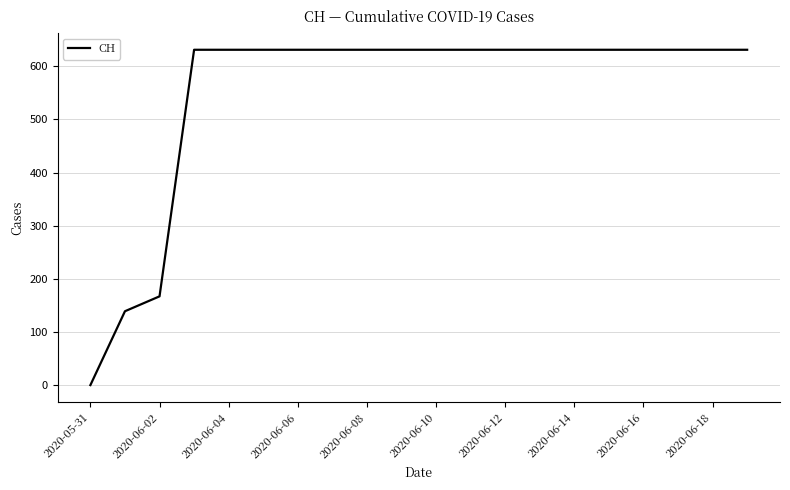

What is the maximum value shown in the chart?

631